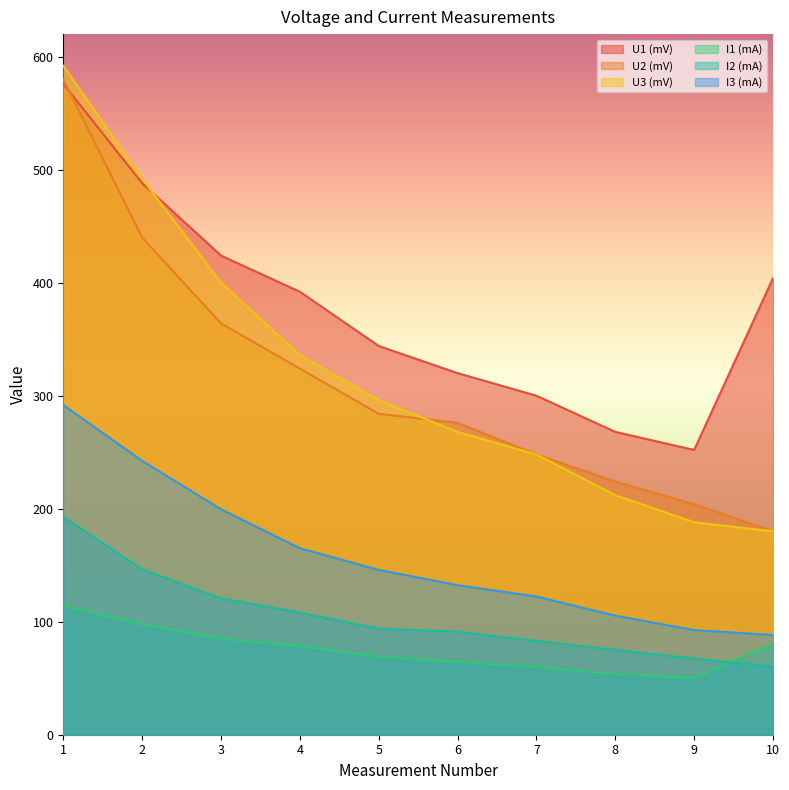

What is the difference between the maximum and minimum values in the U1 (mV) series?

324.0